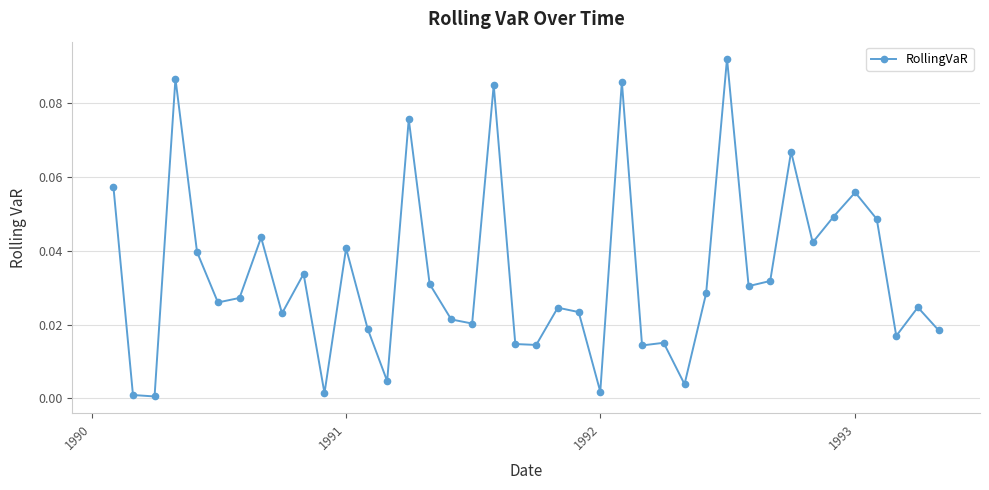

Count the number of categories in the chart.

40